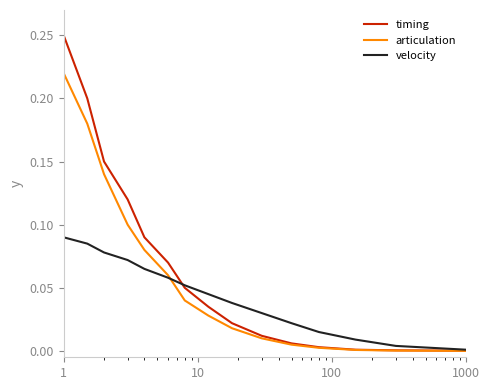

Rank the series by their maximum value, from lowest to highest.

velocity, articulation, timing